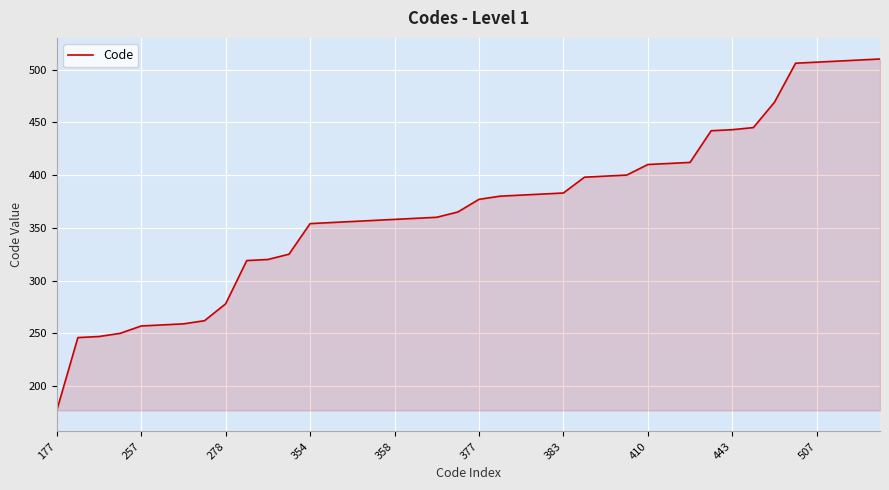

Count the number of data series in this chart.

1